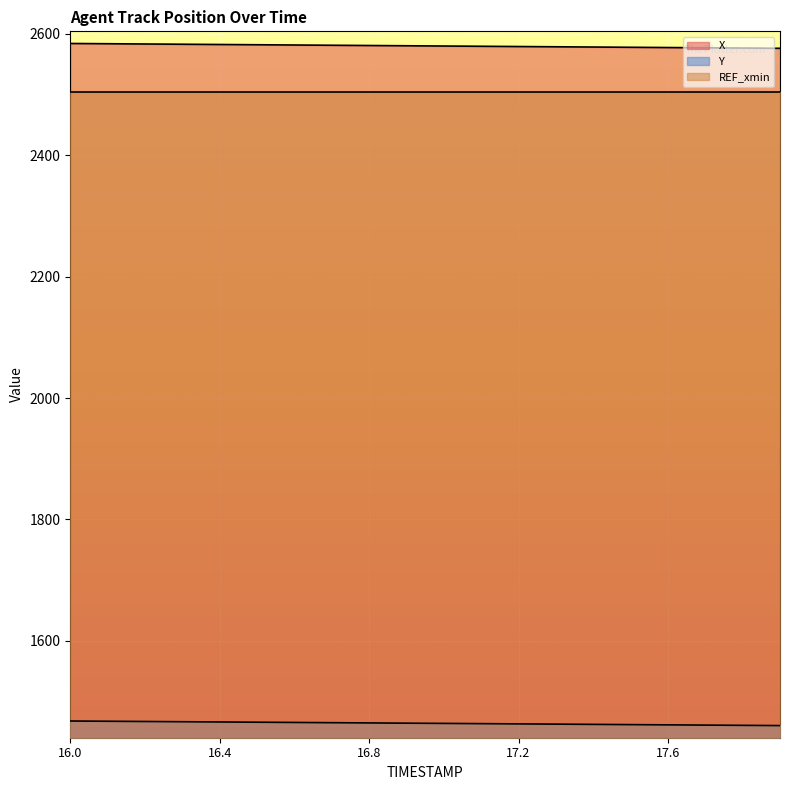

What is the sum of all X values?

51603.2